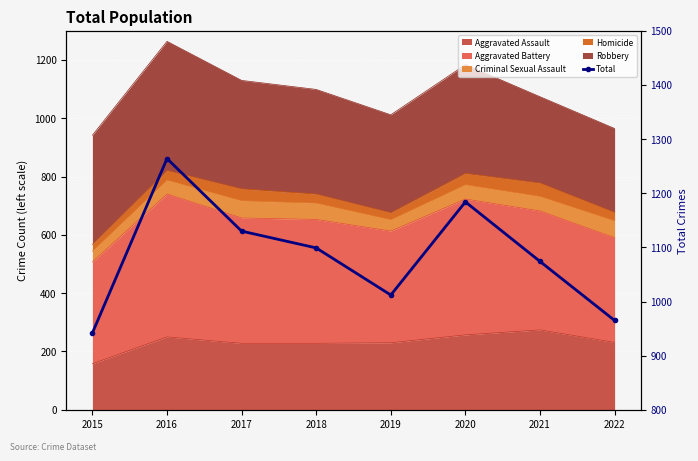

True or false: there are more than 0 points higher than both neighbors.

True